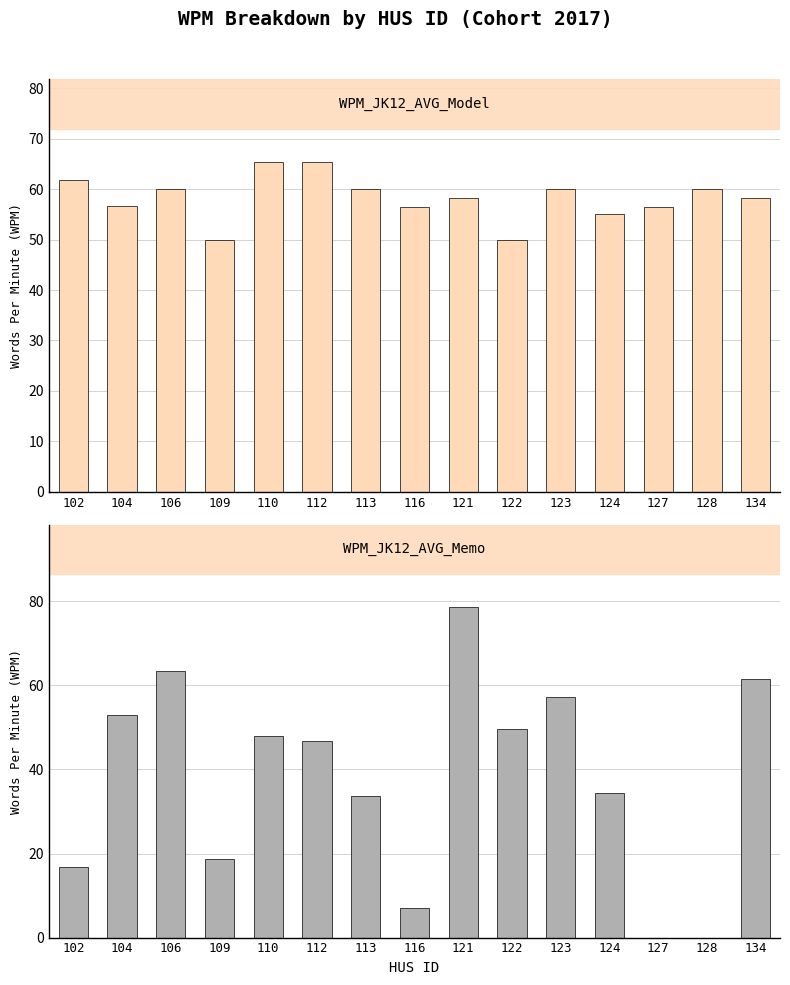

What is the spread (max minus min) of values at 109?

31.3